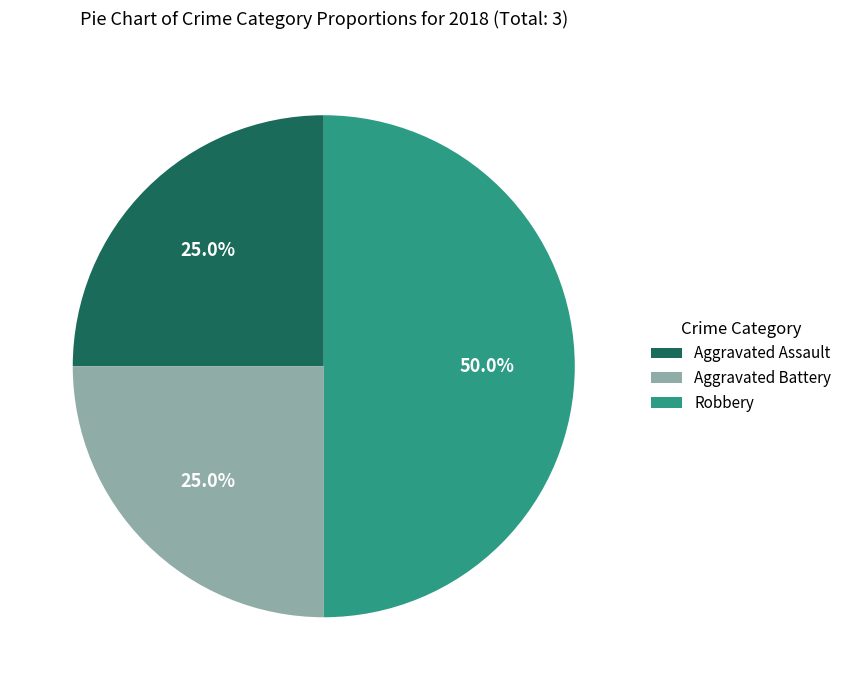

Which slice is the largest?

Robbery